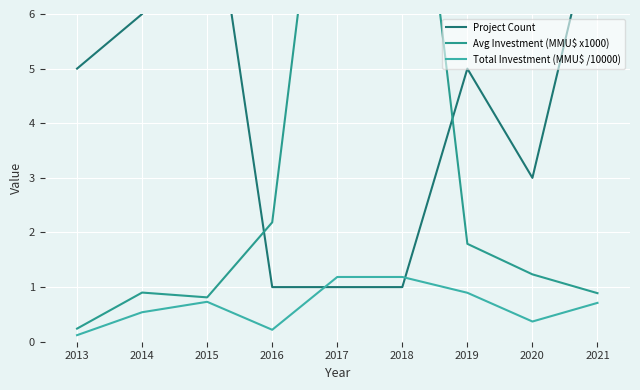

The Project Count series shows 1.5 at 2017. True or false?

False